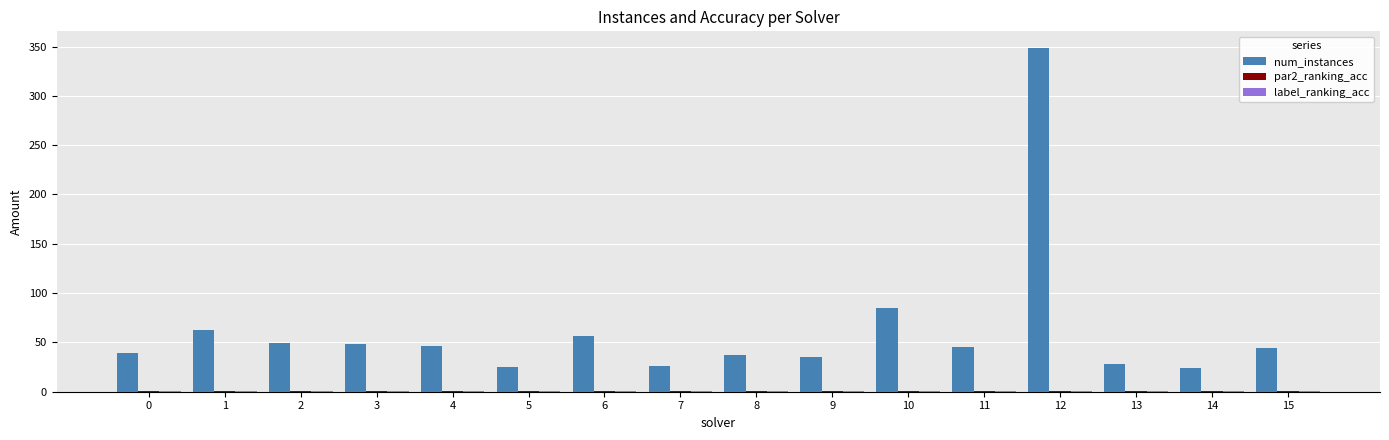

At which category is the sum across all series the highest?

12